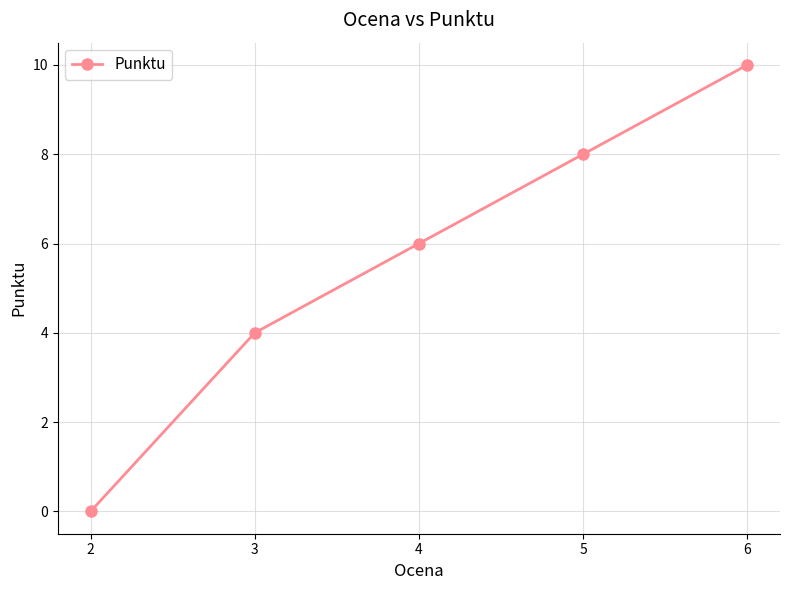

What is the sum of all values?

28